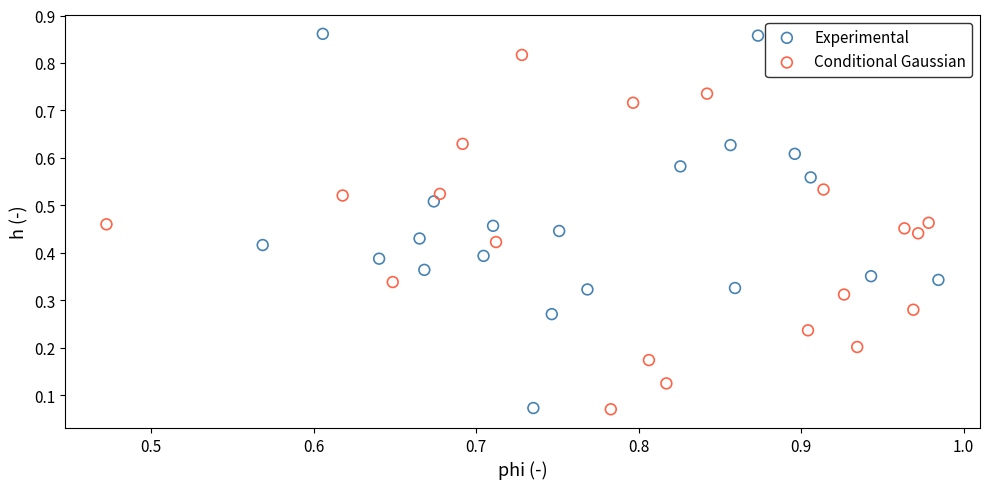

Which series contains the highest Y value?

Experimental